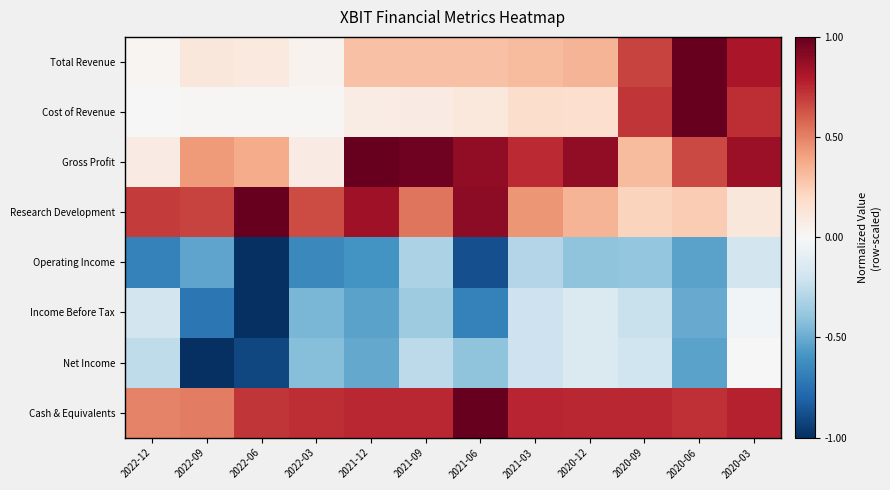

What is the smallest value displayed?

-1.0